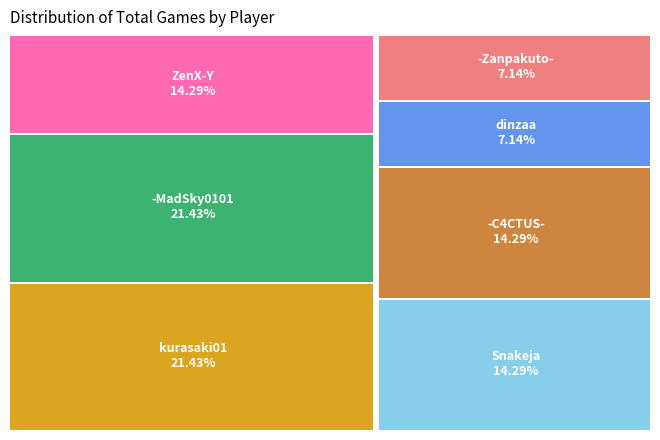

What is the smallest slice in the pie chart?

-Zanpakuto-